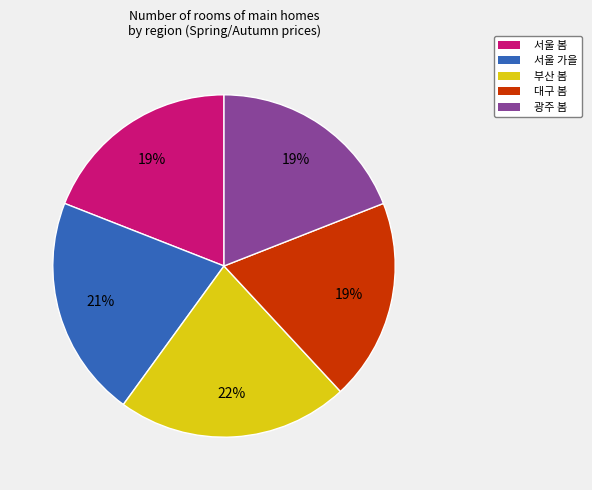

To the nearest percent, what is the average slice percentage?

20%